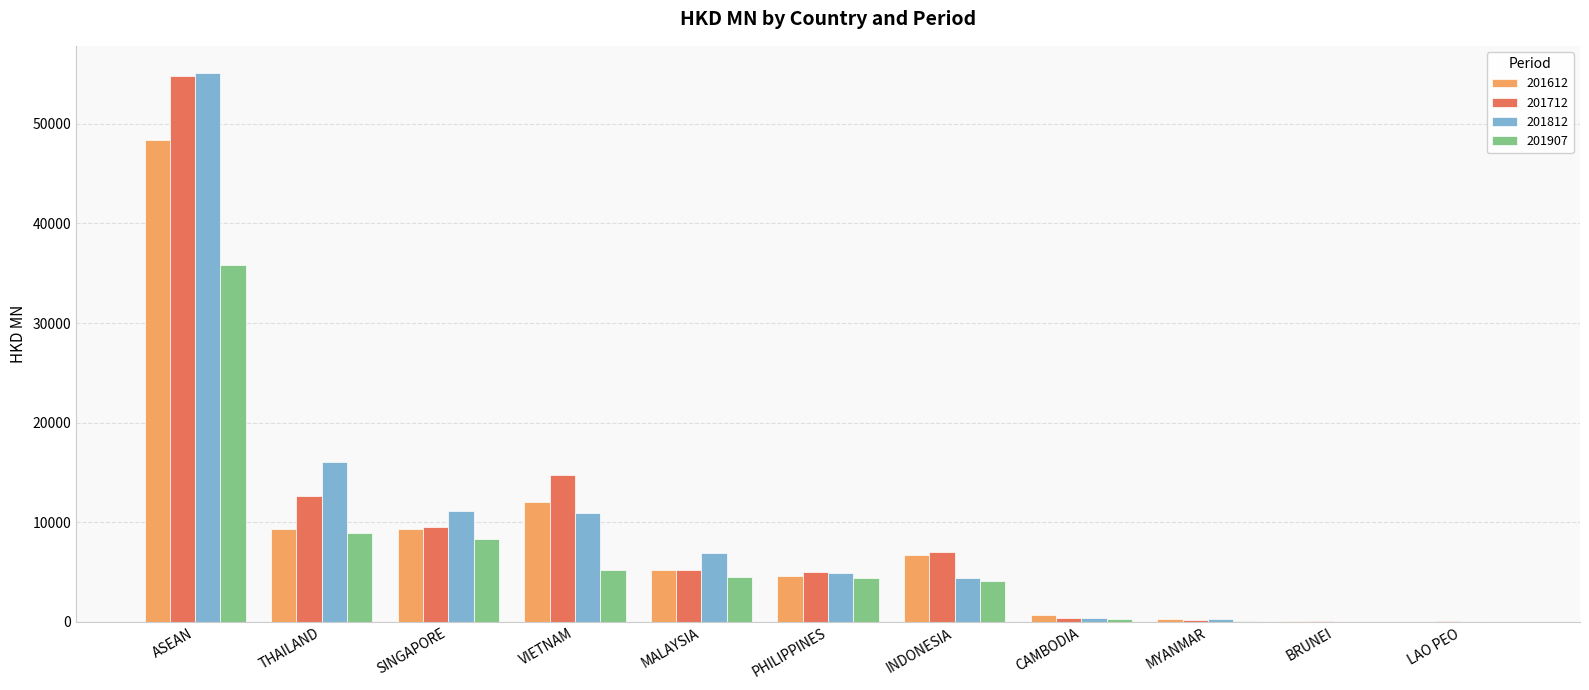

Is the value of 201812 at BRUNEI greater than the value of 201907 at MALAYSIA?

No